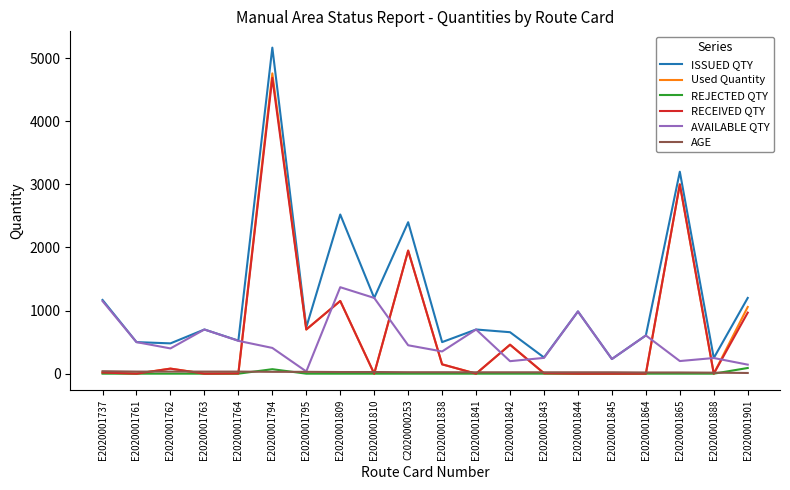

Which series changed the most between E2020001737 and E2020001761?

ISSUED QTY